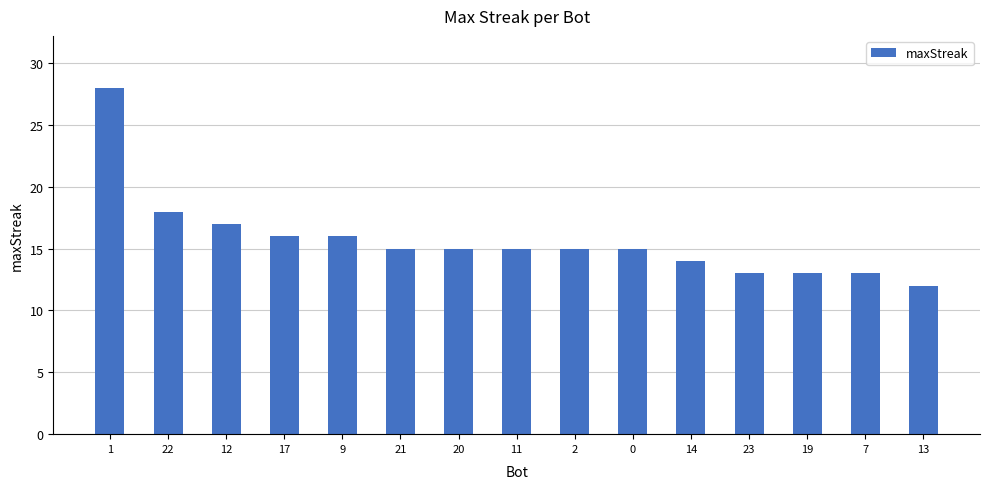

Which category has the lowest value across all series?

13